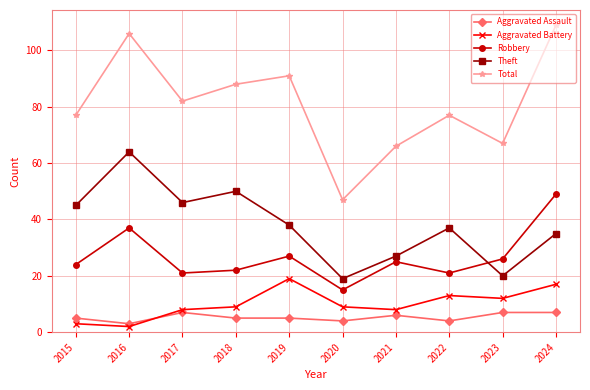

At which category does Theft reach its first local peak?

2016